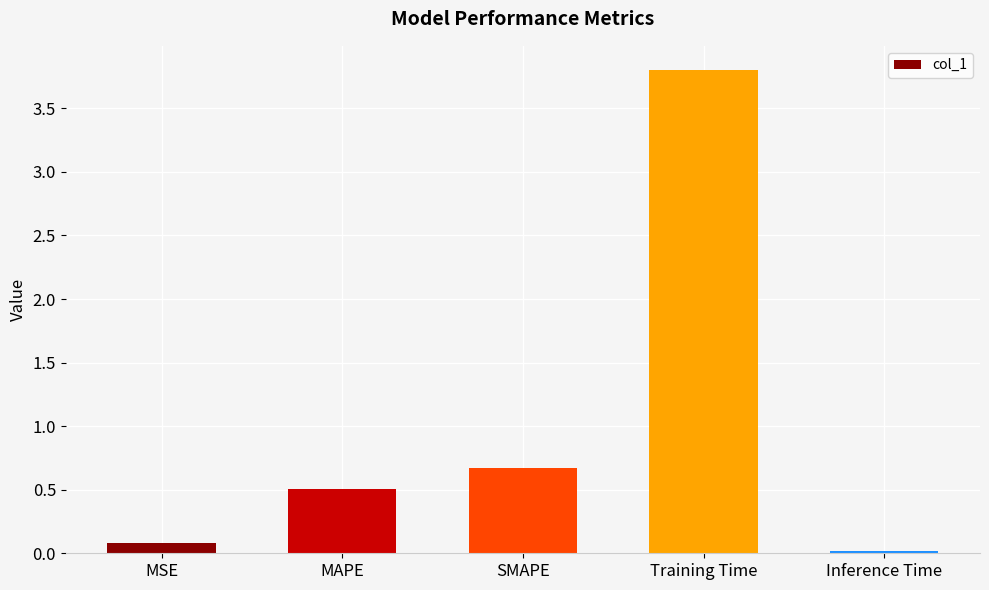

True or false: the data shows 5.0 at Training Time.

False